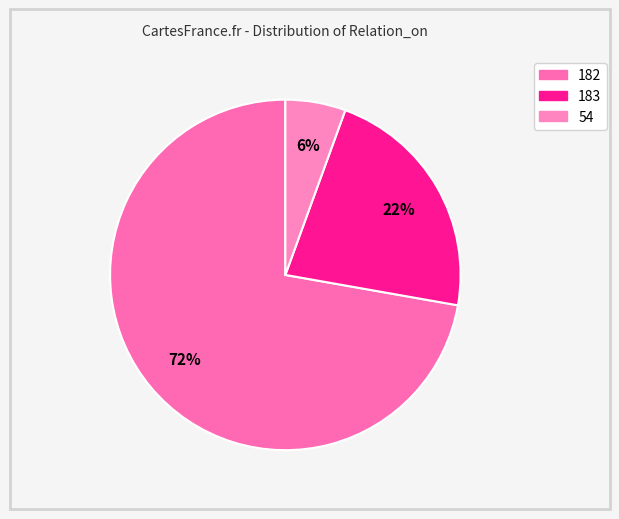

To the nearest percent, what is the combined percentage of 54 and 182?

78%